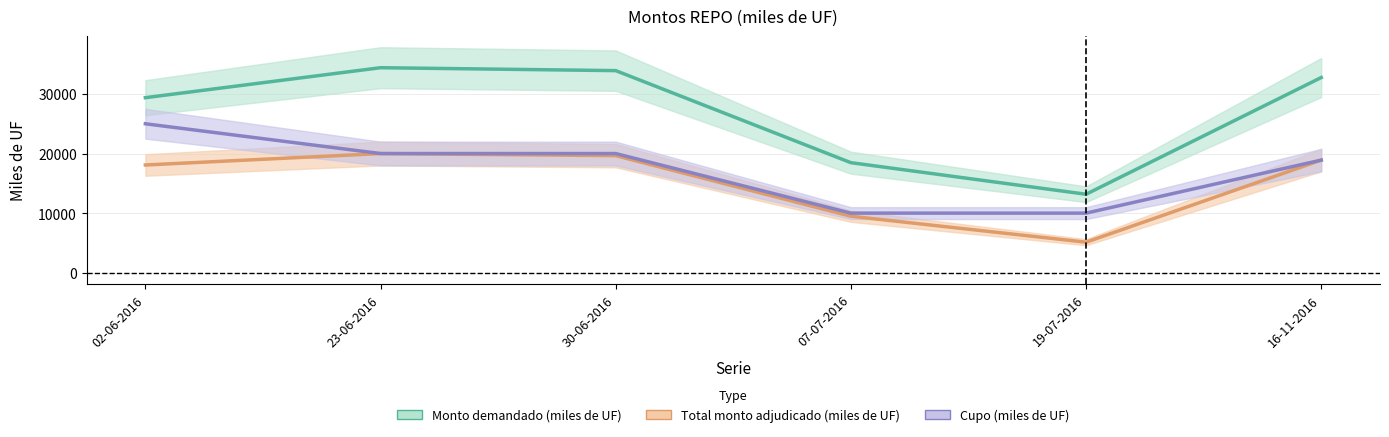

Count the number of categories in the chart.

6